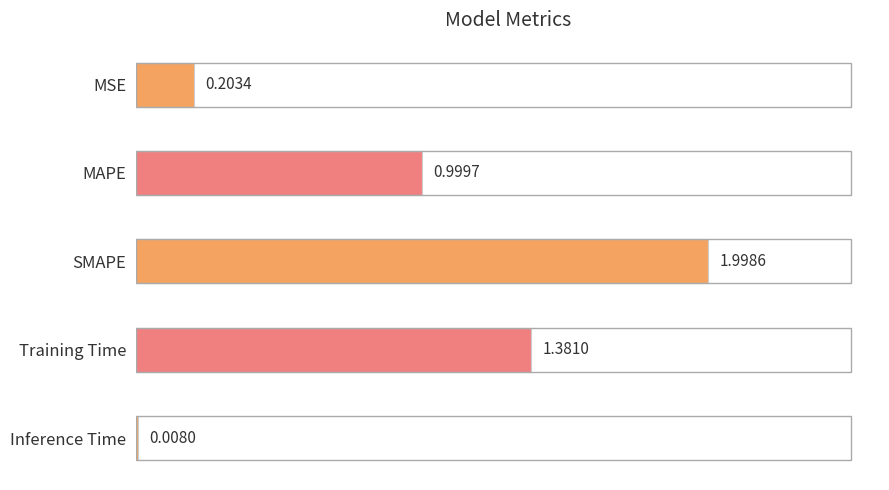

Which has a higher value, Training Time or MSE?

Training Time